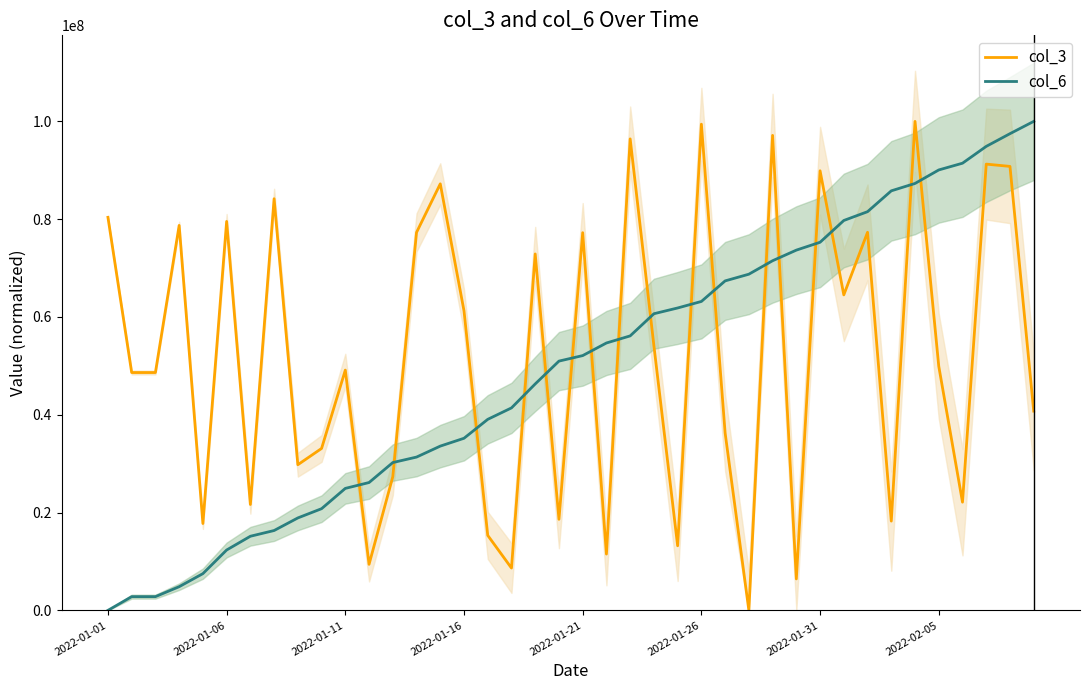

True or false: col_6 and col_3 cross at least once.

True